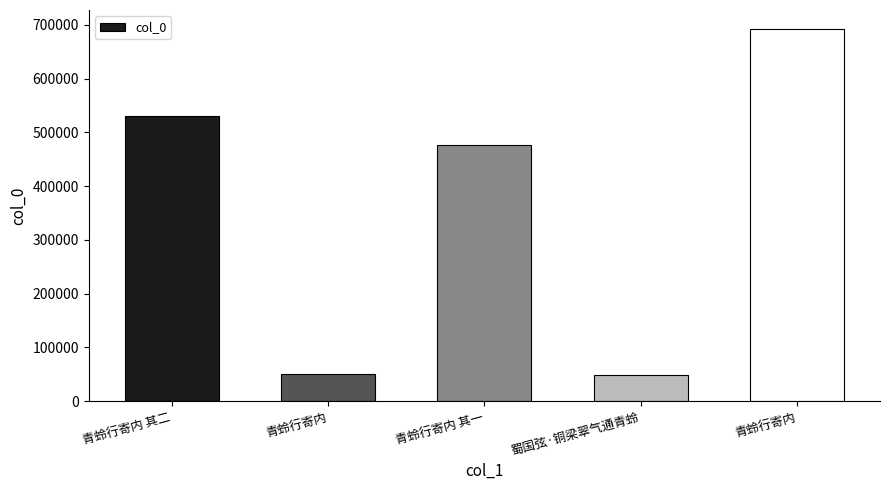

How many data points does each series have?

5